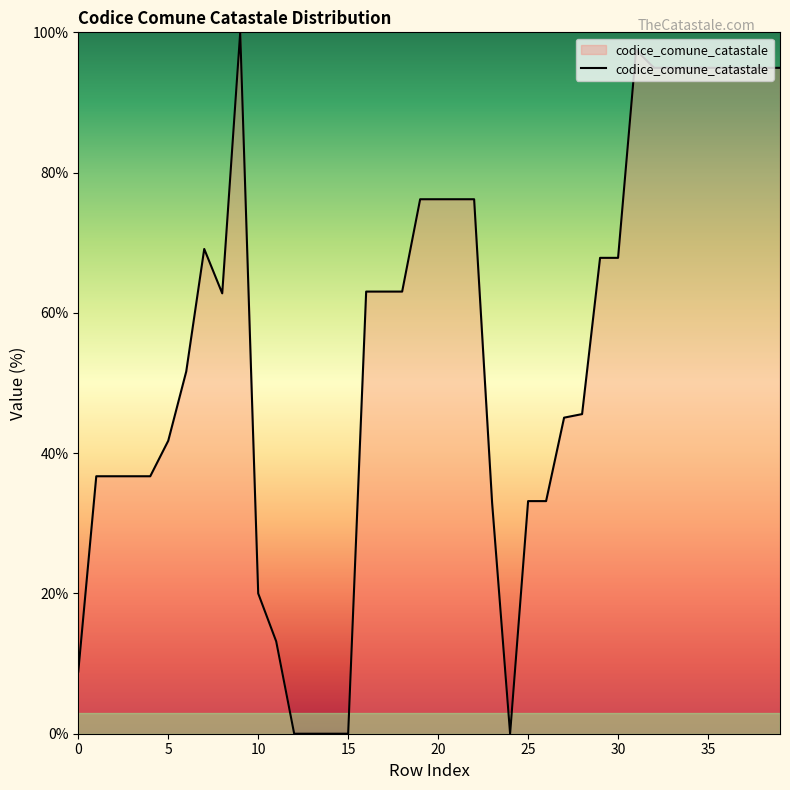

What is the difference between the maximum and minimum values?

100.0